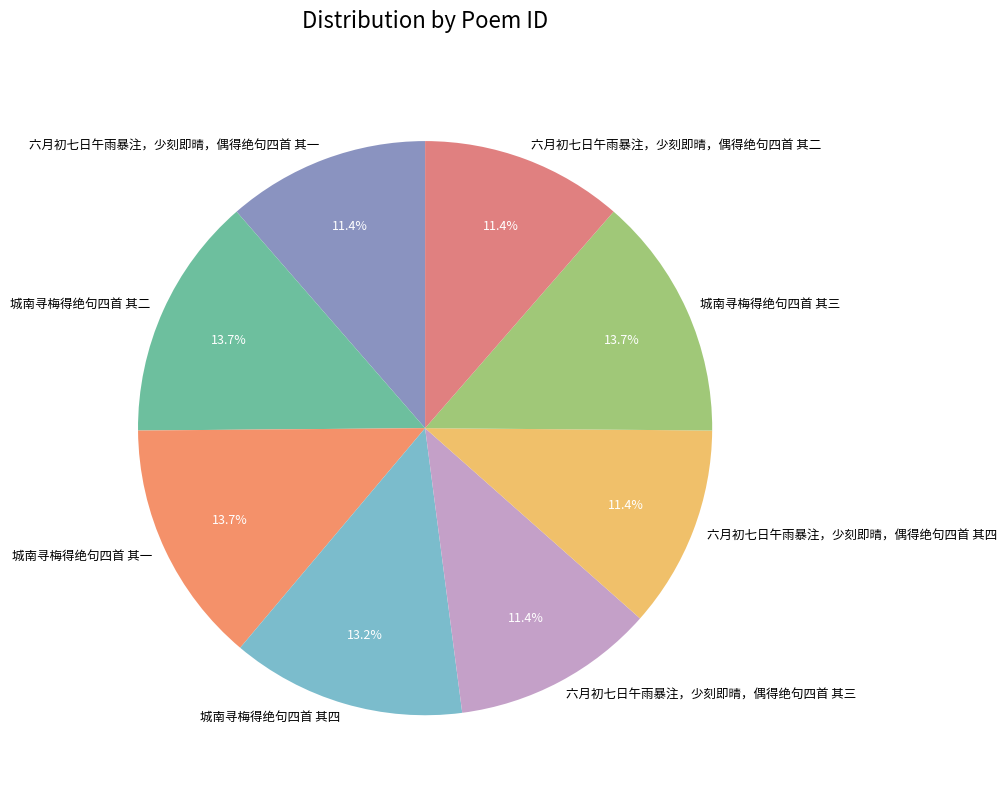

How many segments does this pie chart have?

8